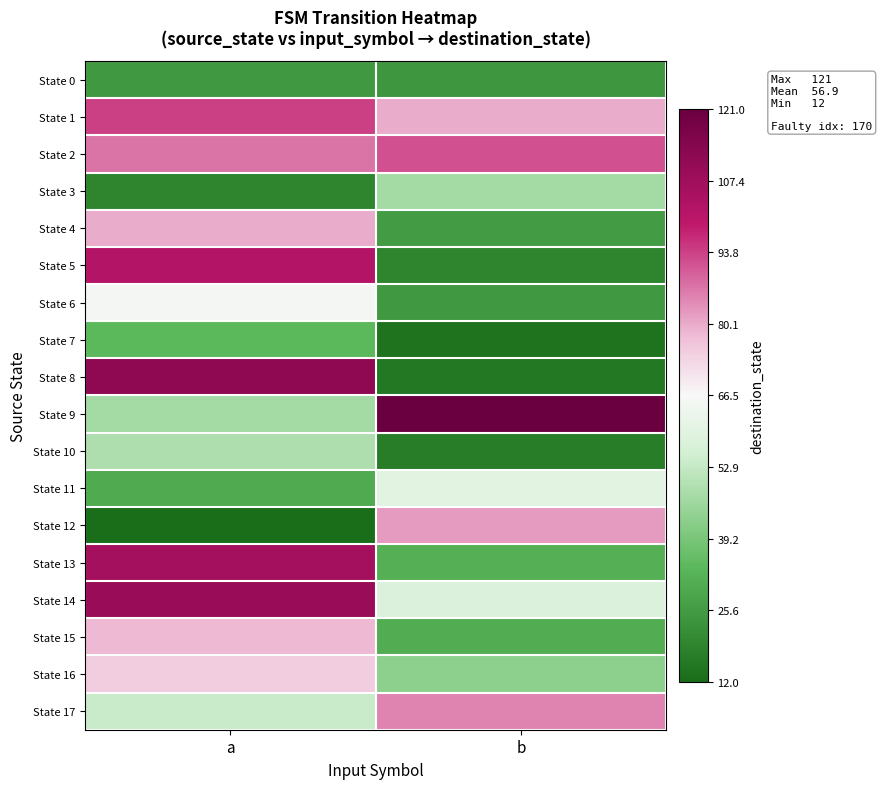

At how many categories does at least one series exceed 111?

2